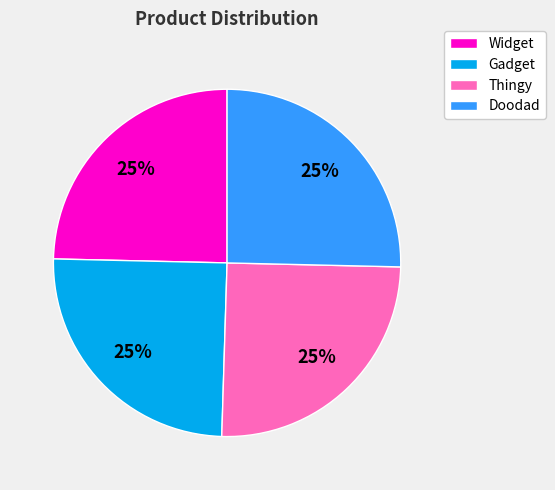

What is the ratio of the value at Widget to the value at Gadget?

1.0